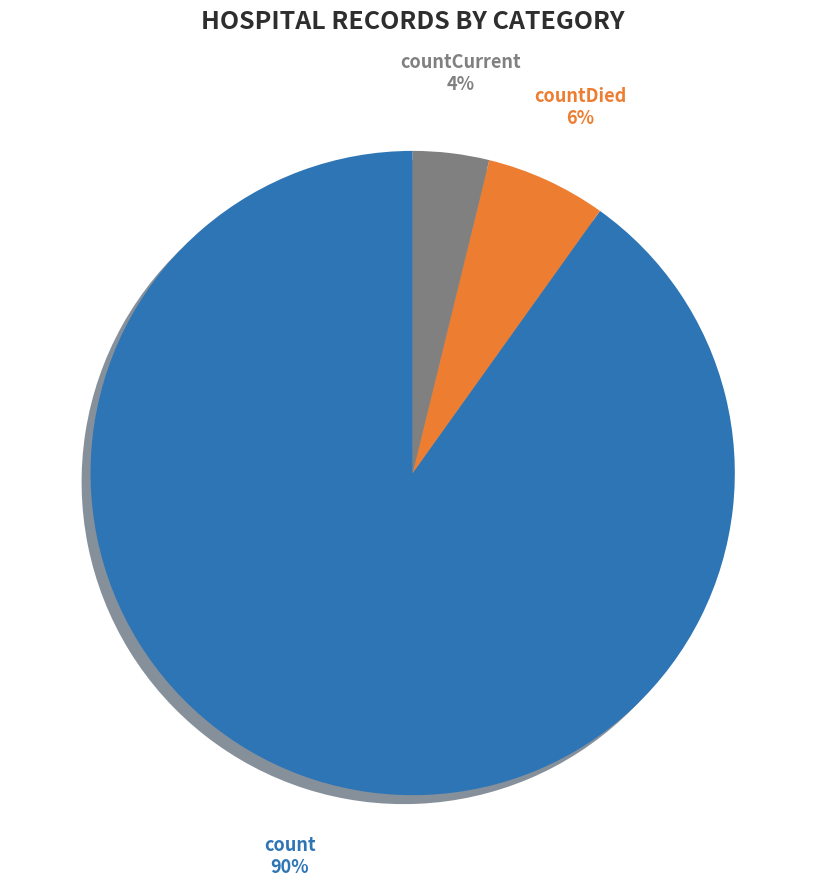

Does any single category account for the majority?

Yes